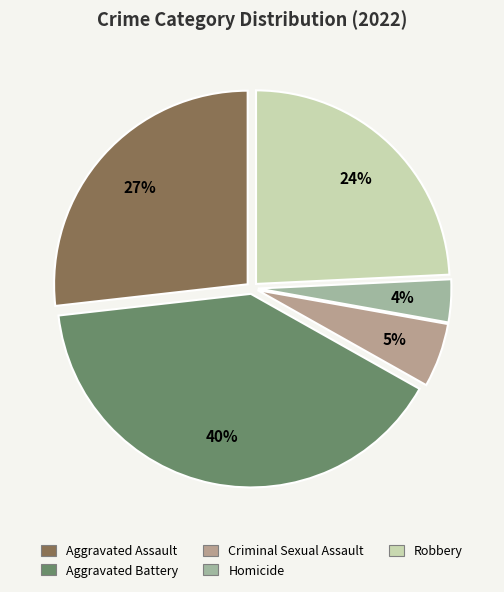

Do Aggravated Battery and Criminal Sexual Assault together represent more than half of the pie?

No